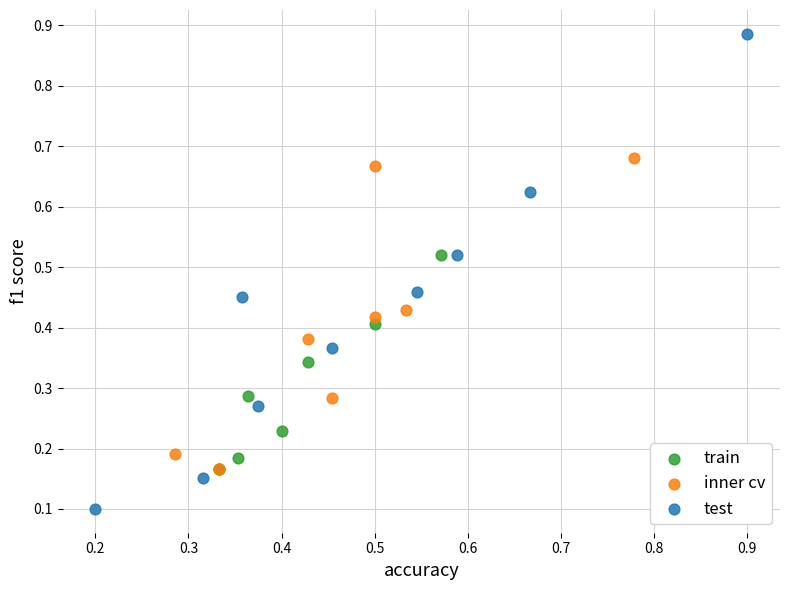

Which series reaches the maximum Y coordinate?

test